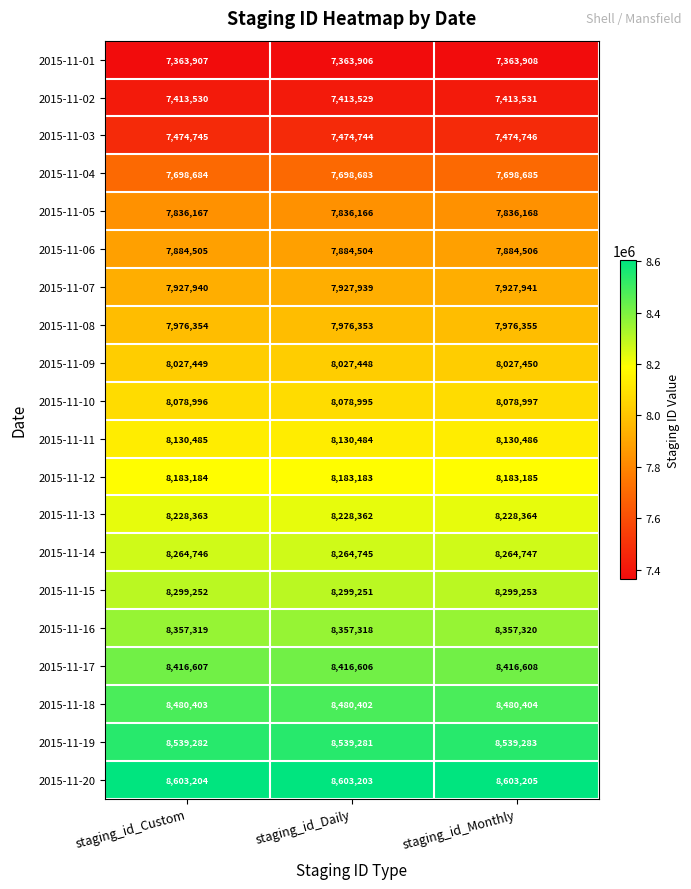

At staging_id_Daily, list the series in order from smallest to largest.

2015-11-01, 2015-11-02, 2015-11-03, 2015-11-04, 2015-11-05, 2015-11-06, 2015-11-07, 2015-11-08, 2015-11-09, 2015-11-10, 2015-11-11, 2015-11-12, 2015-11-13, 2015-11-14, 2015-11-15, 2015-11-16, 2015-11-17, 2015-11-18, 2015-11-19, 2015-11-20